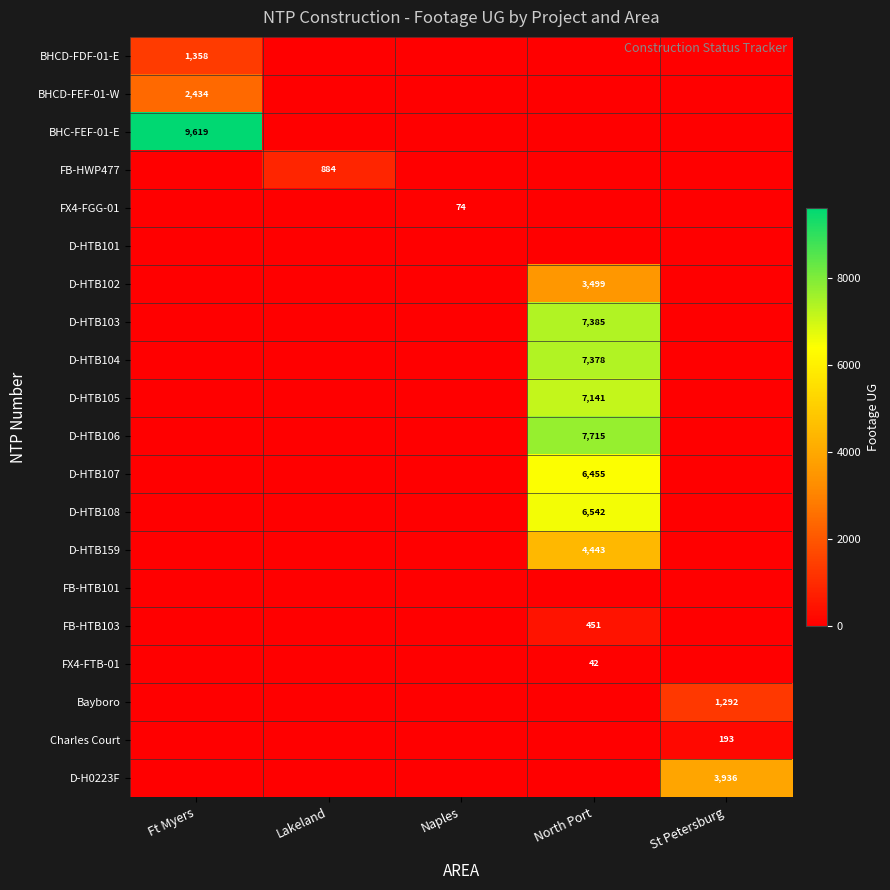

At which category does the chart reach its minimum across all series?

Lakeland